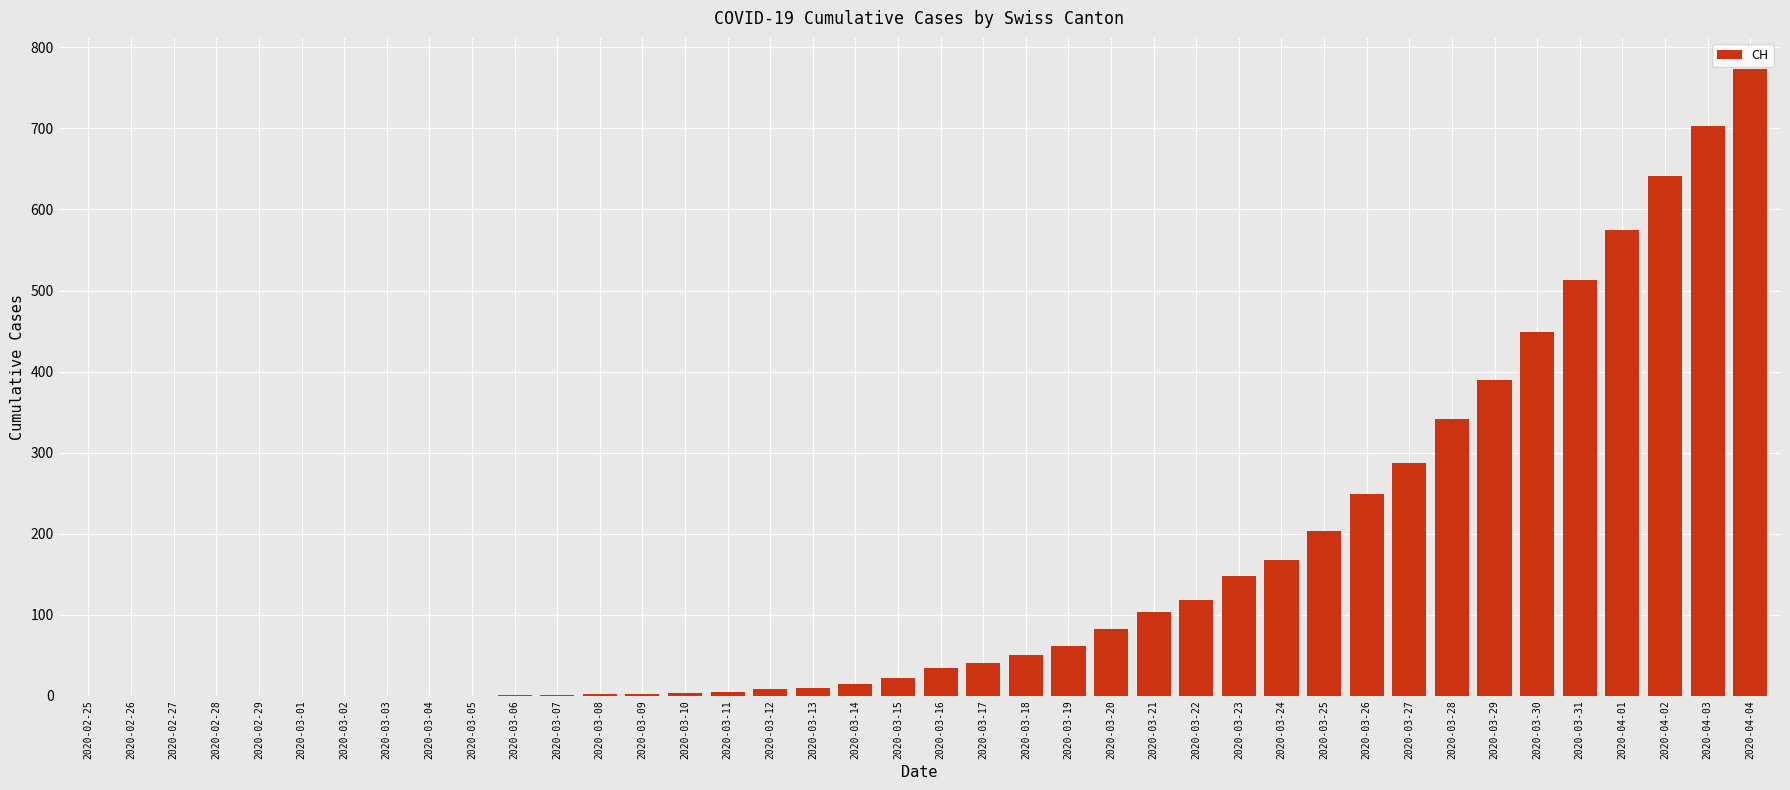

Which category has the highest value across all series?

2020-04-04